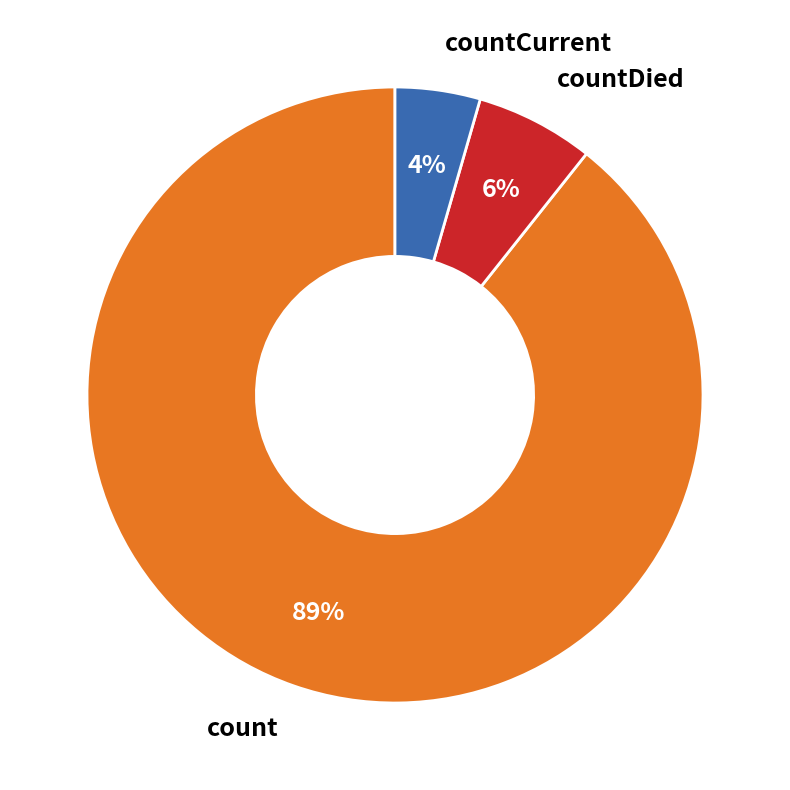

Does any single category account for the majority?

Yes